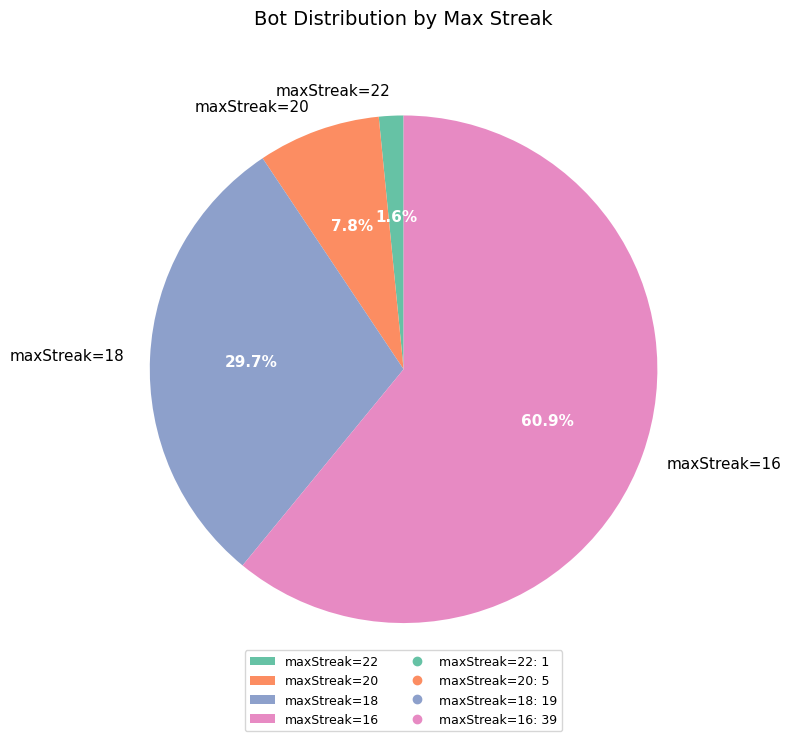

How many segments does this pie chart have?

4